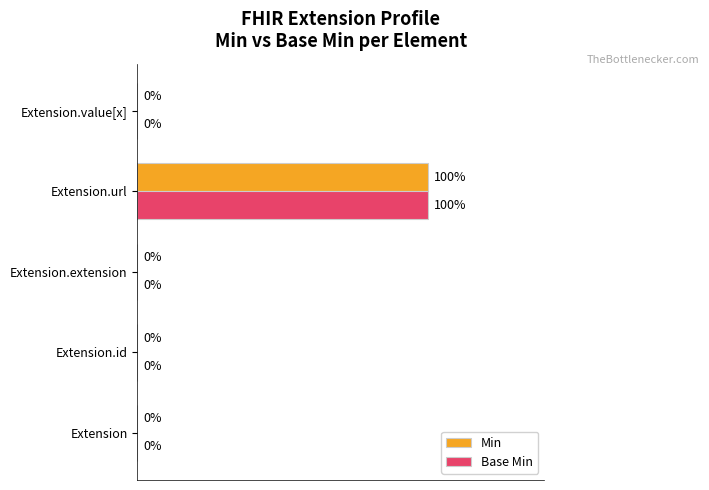

At which category is the sum across all series the highest?

Extension.url